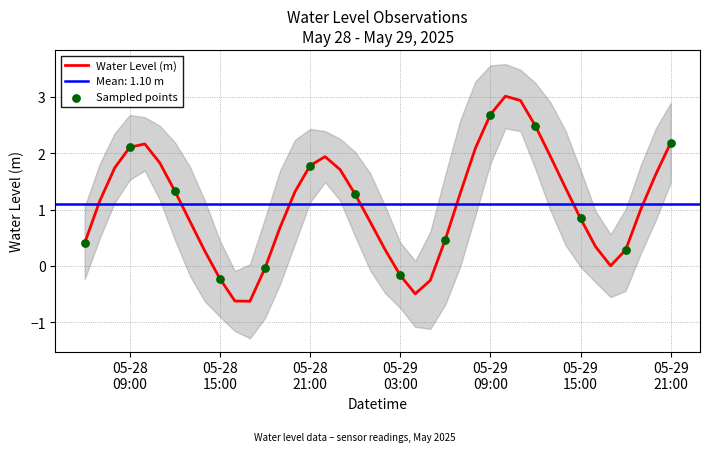

What is the maximum value for Water Level (m)?

3.0